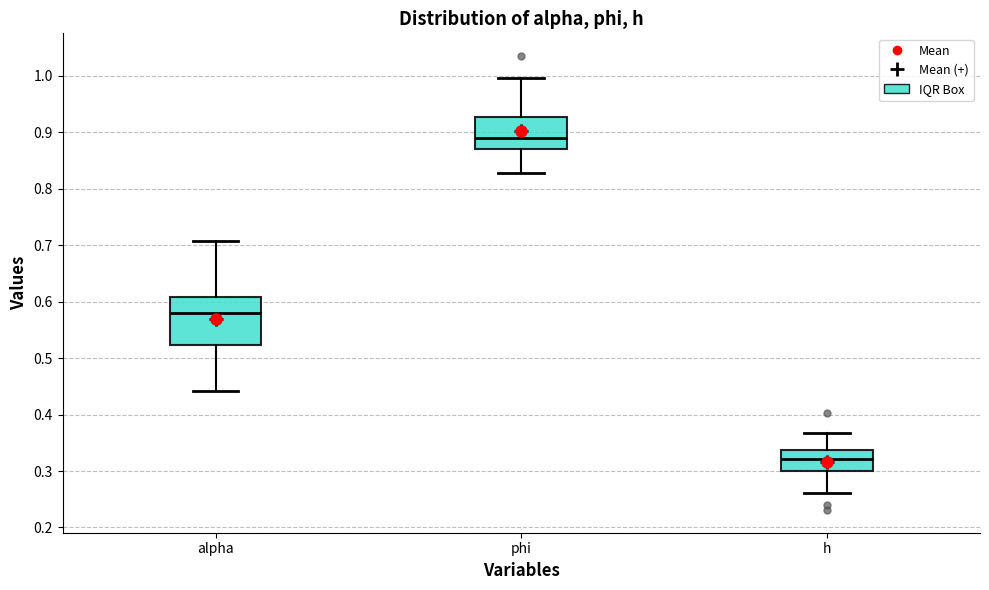

Reading left to right, transcribe this box plot: for each box, give where its median line is, the range the box spans, and where its two whiskers end, as read against the y-axis. The values are not printed on the chart, so give them approximately, as read against the axis.

alpha: median 0.58, box 0.52 to 0.61, whiskers 0.44 to 0.71
phi: median 0.89, box 0.87 to 0.93, whiskers 0.83 to 1.00
h: median 0.32, box 0.30 to 0.34, whiskers 0.26 to 0.37